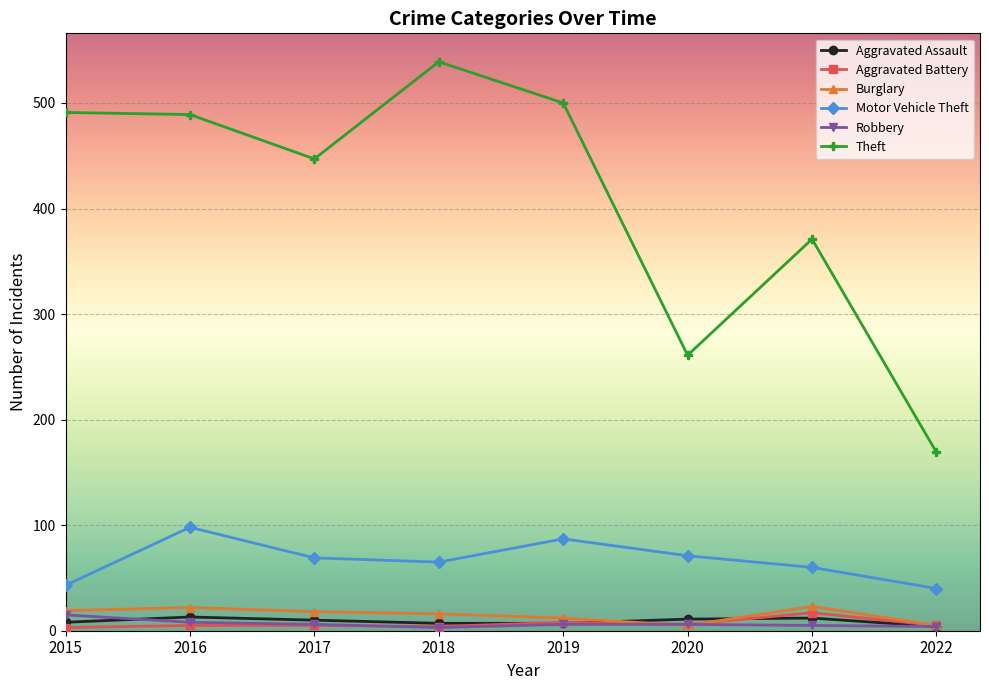

Does the chart have visible grid lines?

Yes